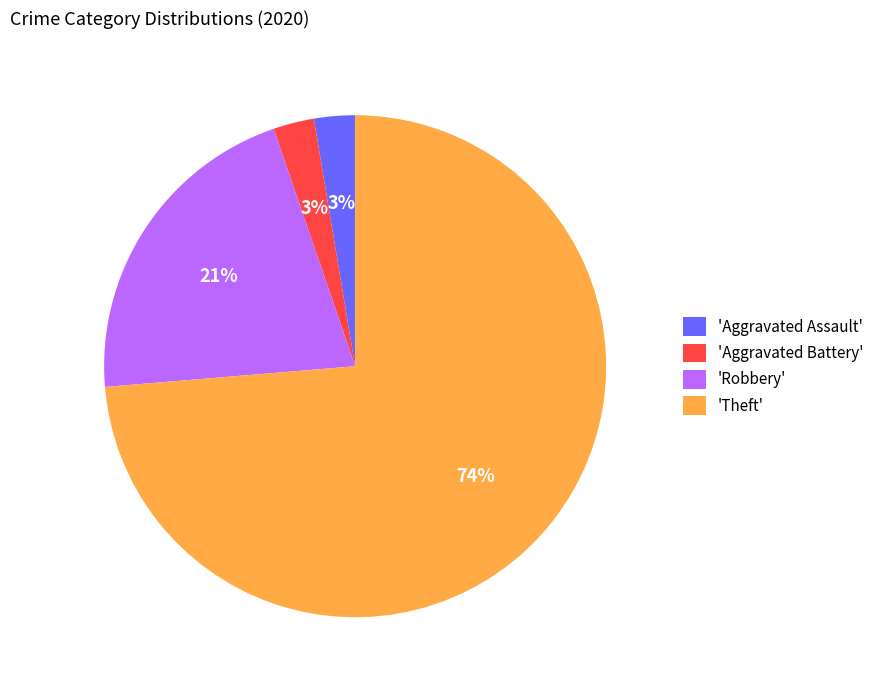

How many slices are in this pie chart?

4